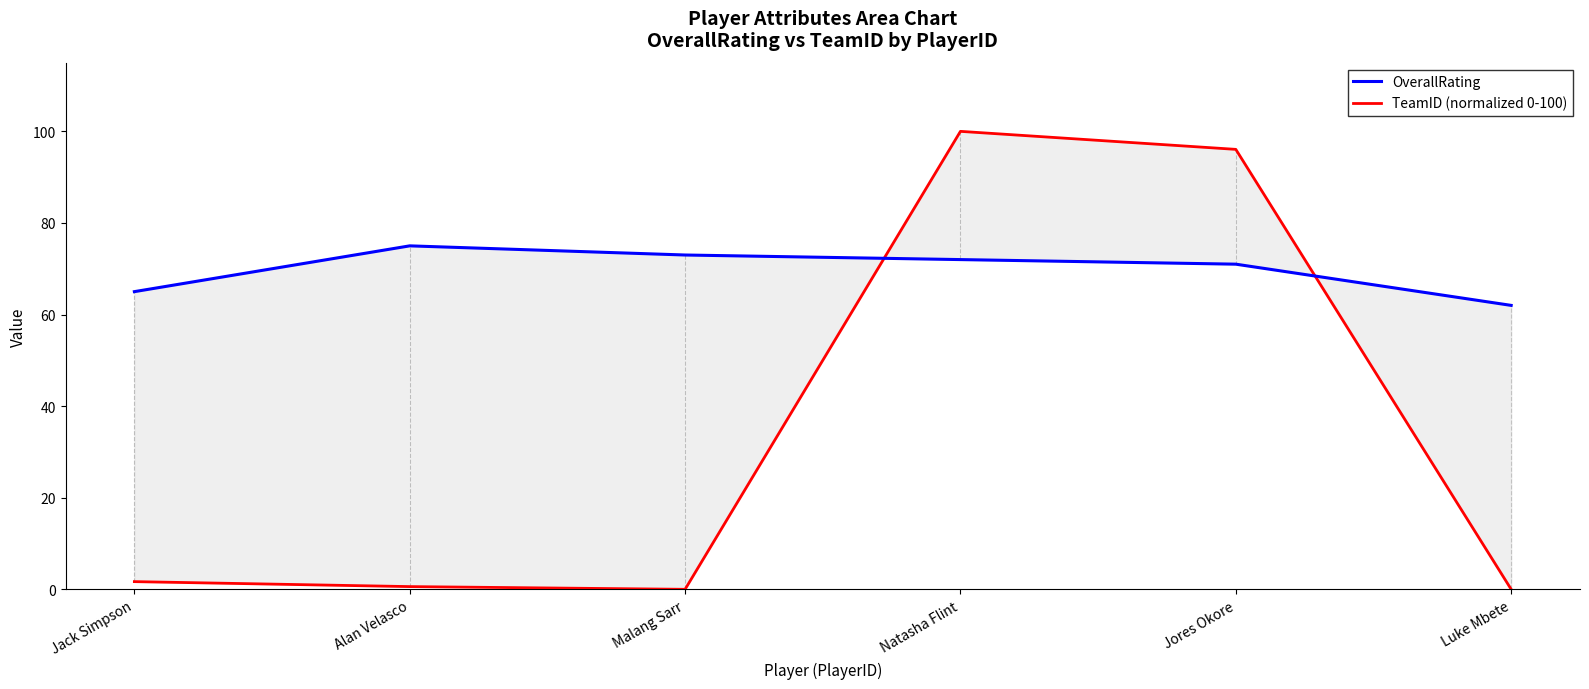

Reading left to right, list all the values displayed in this chart.

OverallRating: Jack Simpson=65.0	Alan Velasco=75.0	Malang Sarr=73.0	Natasha Flint=72.0	Jores Okore=71.0	Luke Mbete=62.0
TeamID (normalized 0-100): Jack Simpson=1.7	Alan Velasco=0.6	Malang Sarr=0.0	Natasha Flint=100.0	Jores Okore=96.1	Luke Mbete=0.0